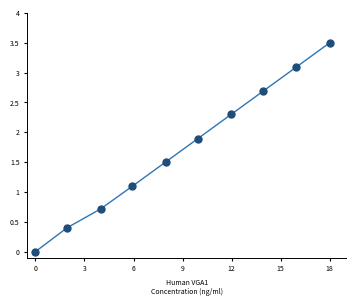

What is the average X value?

9.0